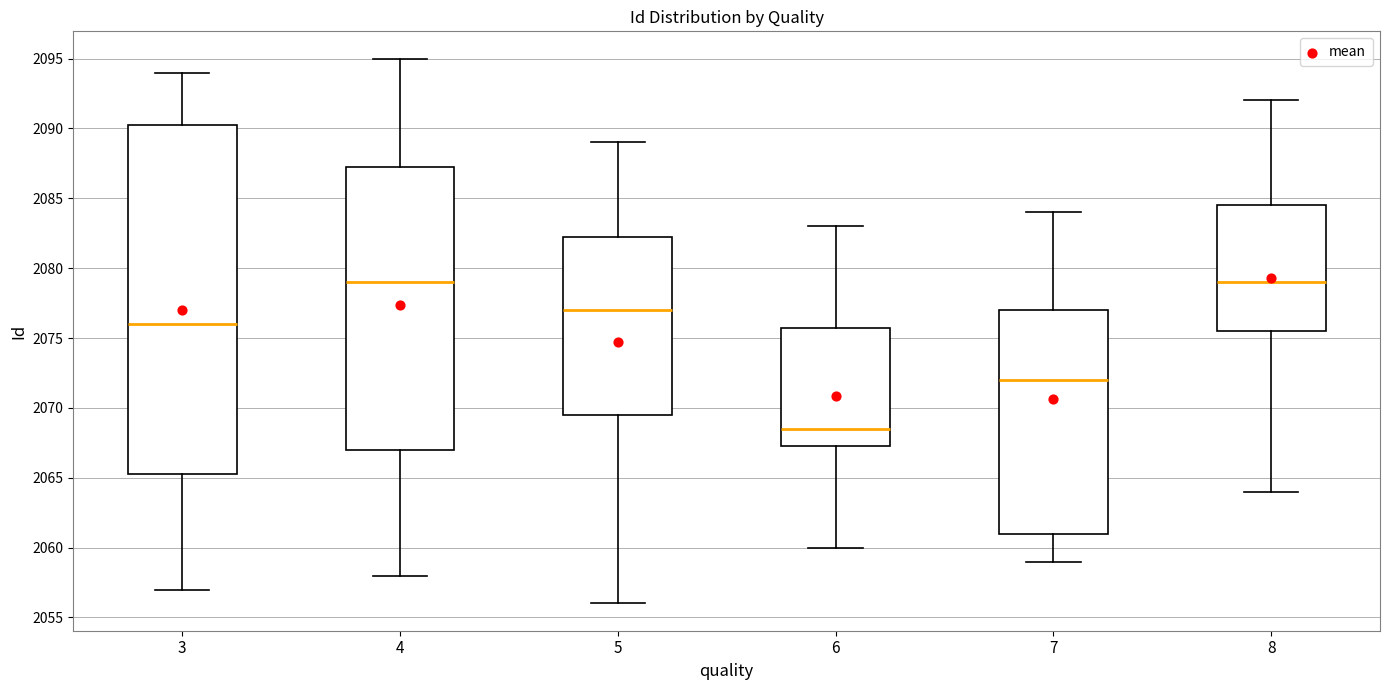

Where is the upper edge of the box at x = 7 on the y-axis? The values are not printed on the chart, so give them approximately, as read against the axis.

2077.0